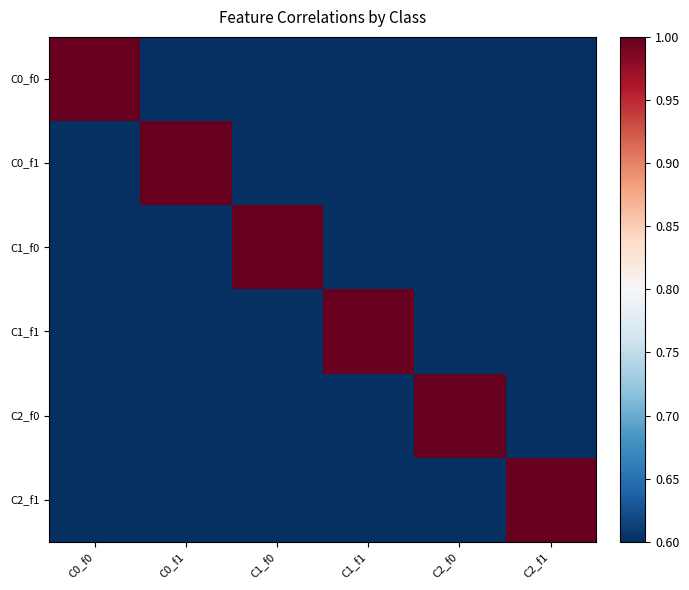

How many series are shown in this chart?

6